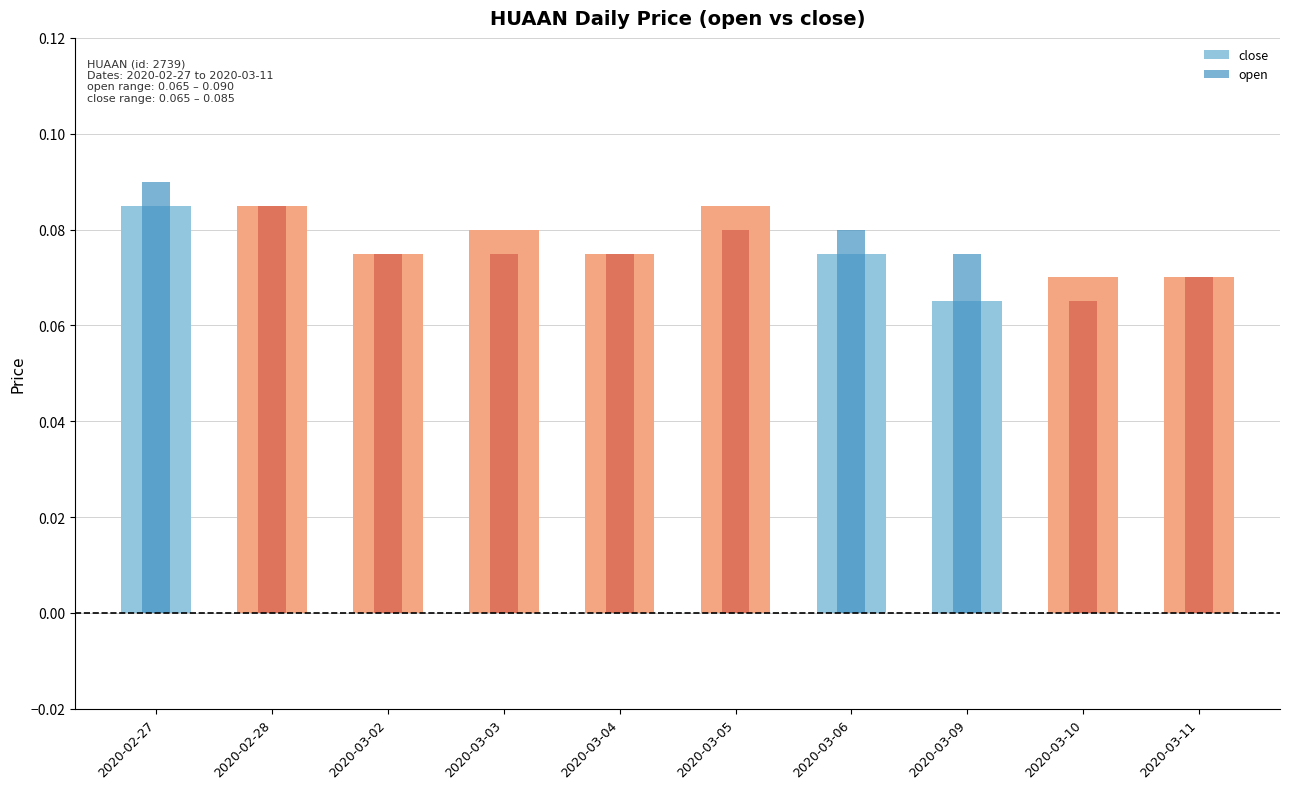

Rank the categories by open value from lowest to highest.

2020-03-10, 2020-03-11, 2020-03-02, 2020-03-03, 2020-03-04, 2020-03-09, 2020-03-05, 2020-03-06, 2020-02-28, 2020-02-27